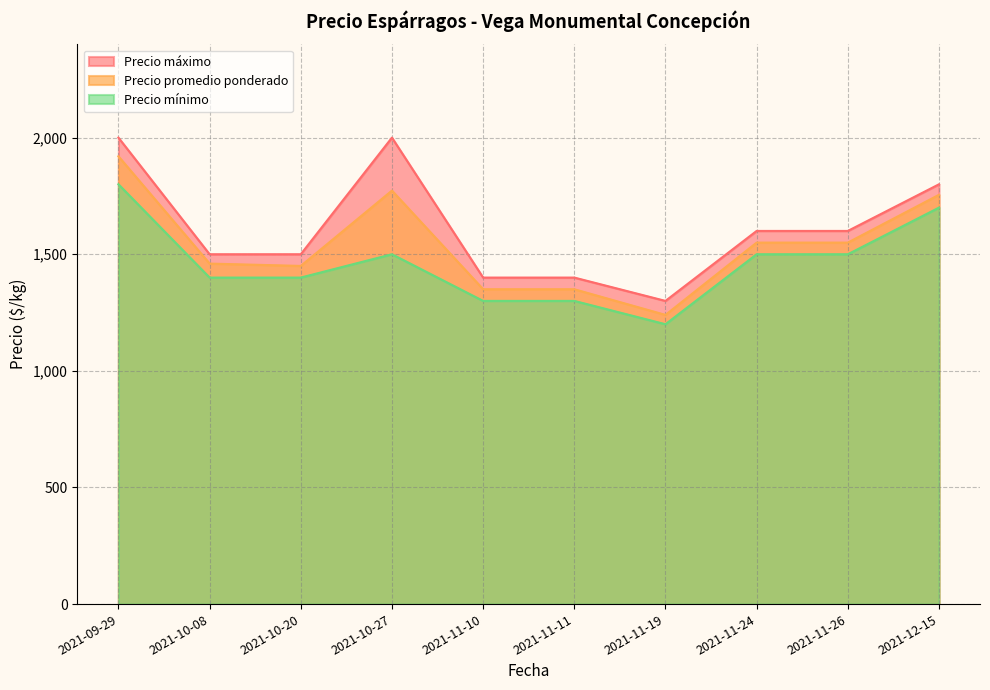

Which series changed the most between 2021-09-29 and 2021-11-10?

Precio máximo